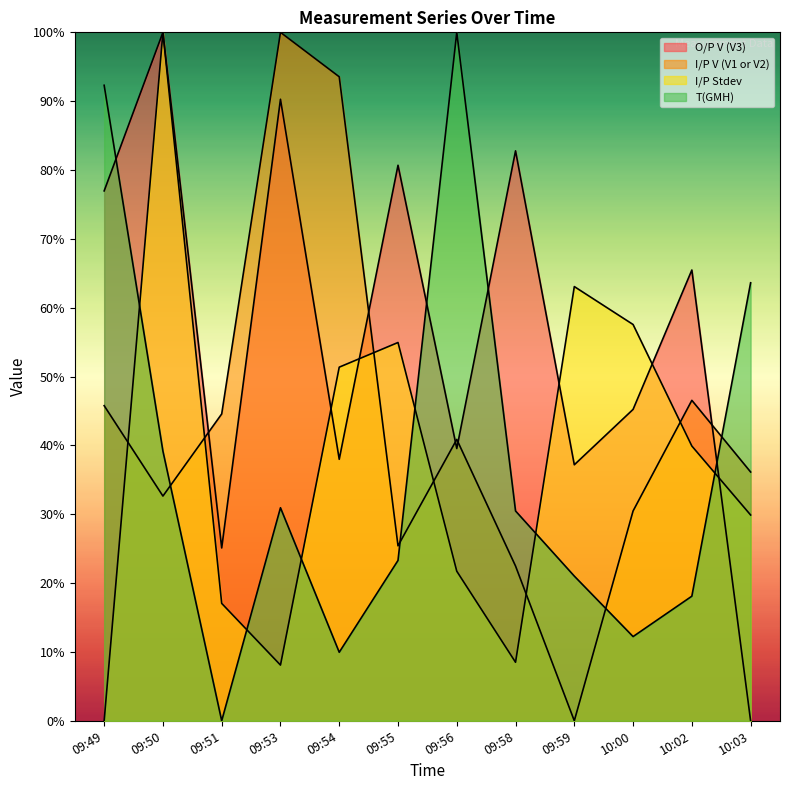

Which series ends up on top after the final intersection of I/P Stdev and T(GMH)?

T(GMH)